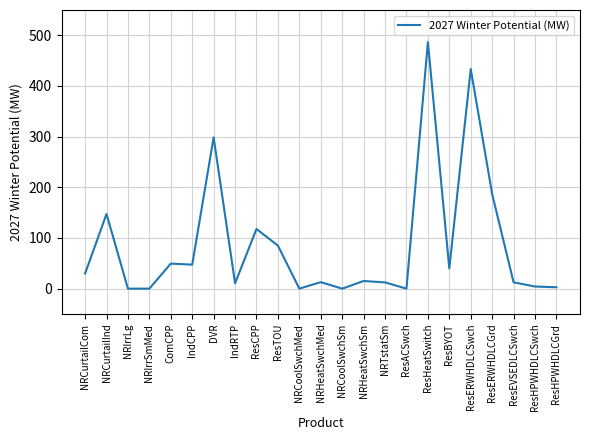

Read the value at ResERWHDLCSwch.

433.4